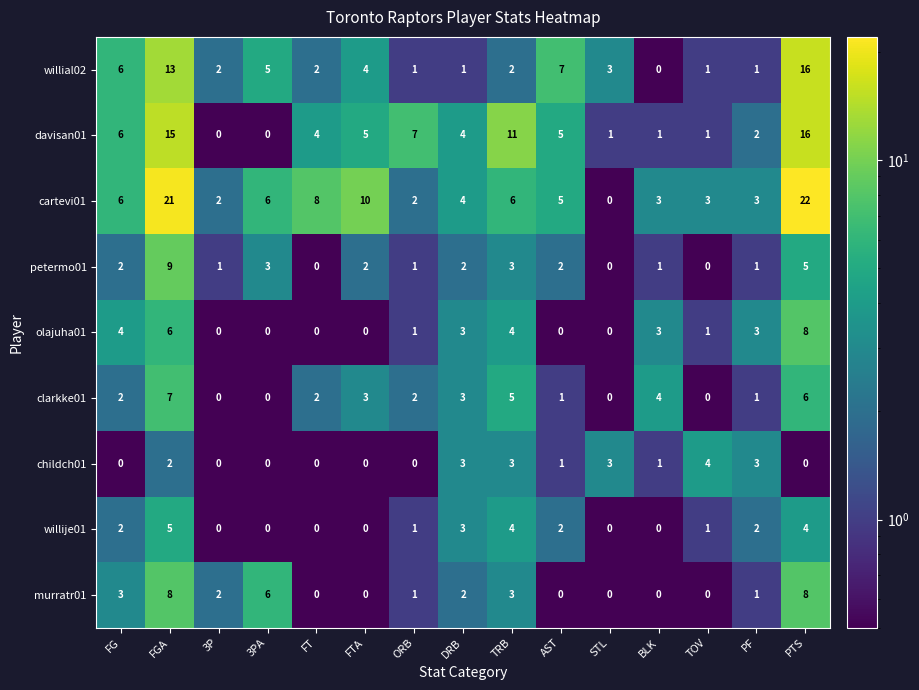

What is the maximum value shown in the chart?

22